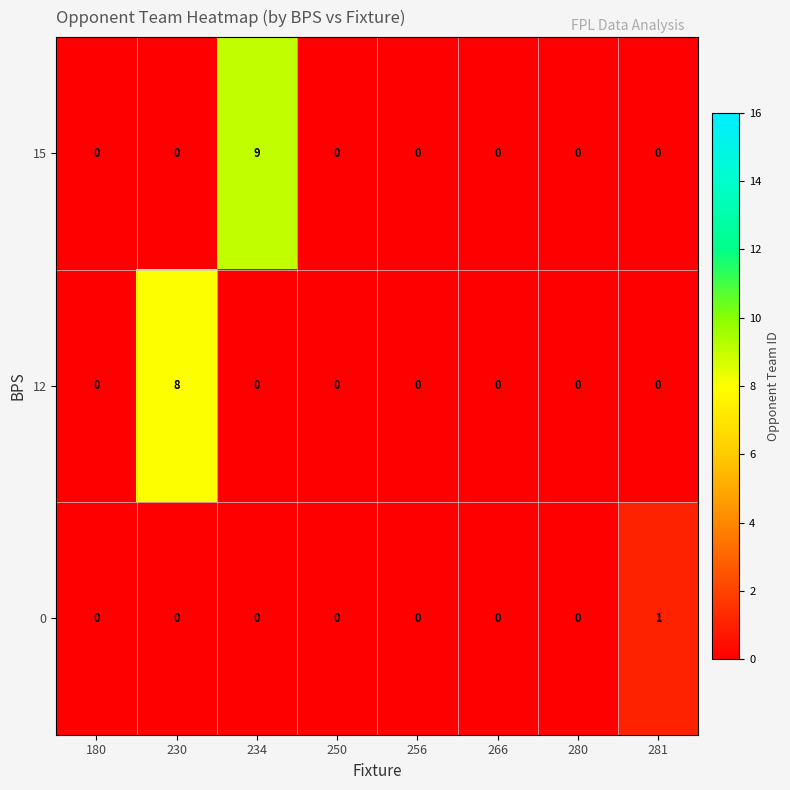

What is the difference between the 15 values at 230 and 234?

9